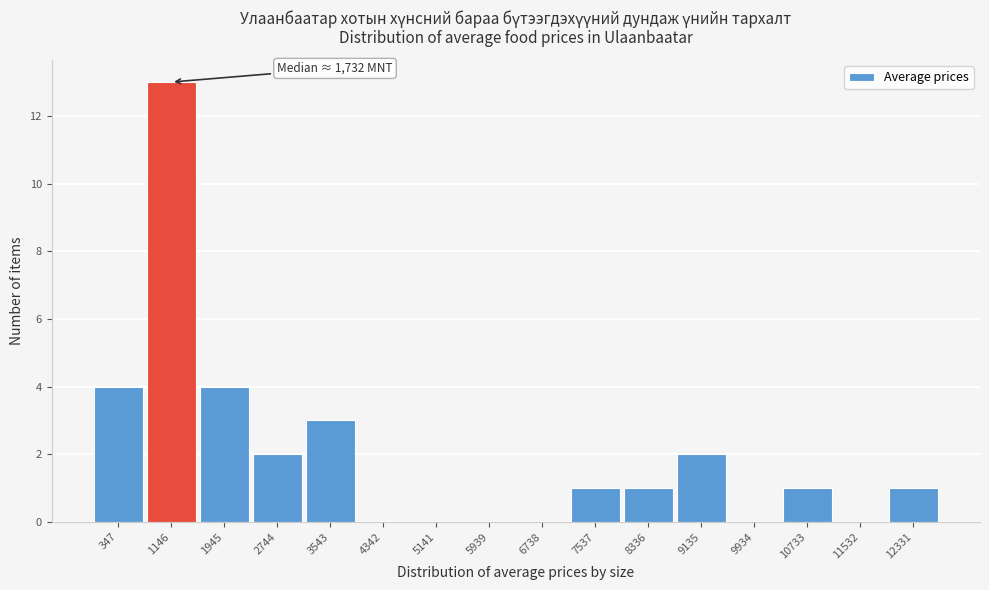

Reading right to left, list all the values displayed in this chart.

12331=1	11532=0	10733=1	9934=0	9135=2	8336=1	7537=1	6738=0	5939=0	5141=0	4342=0	3543=3	2744=2	1945=4	1146=13	347=4